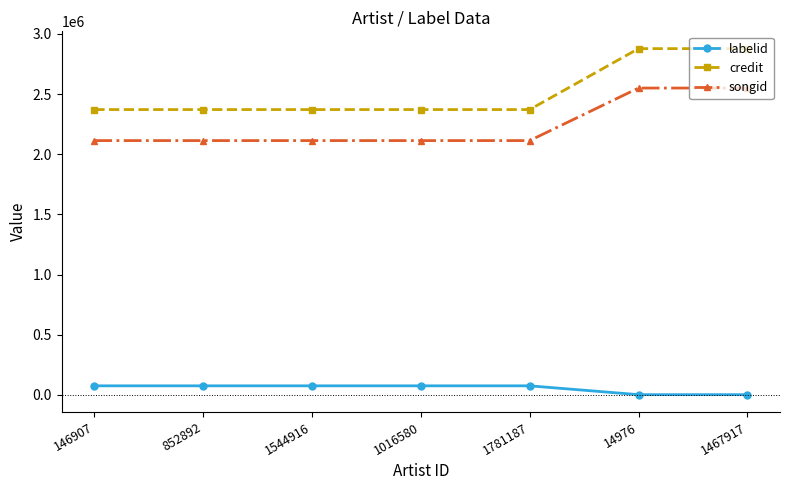

Which series changed the most between 1544916 and 14976?

credit